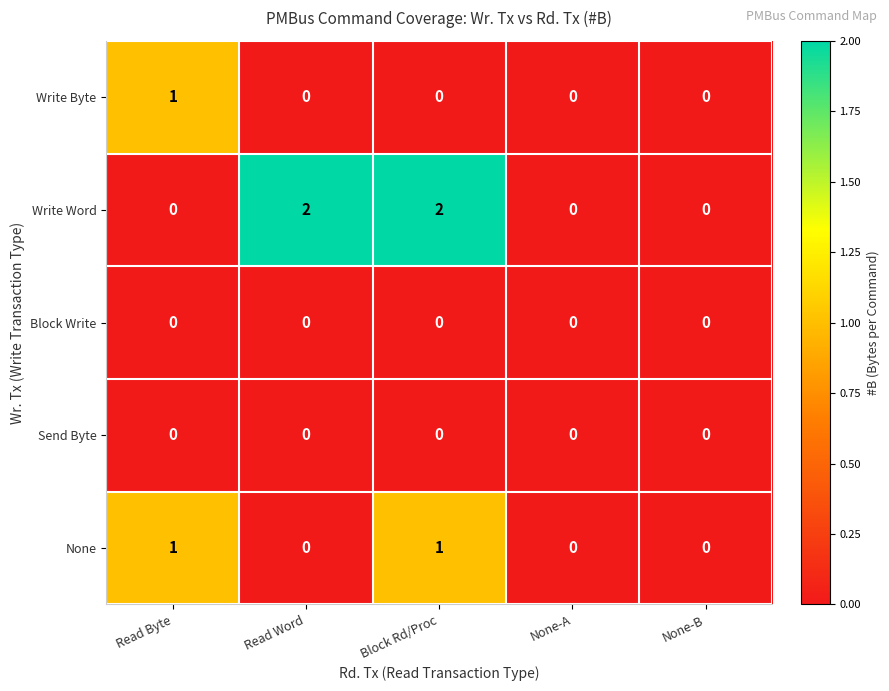

Which series has the largest total across all categories?

Write Word